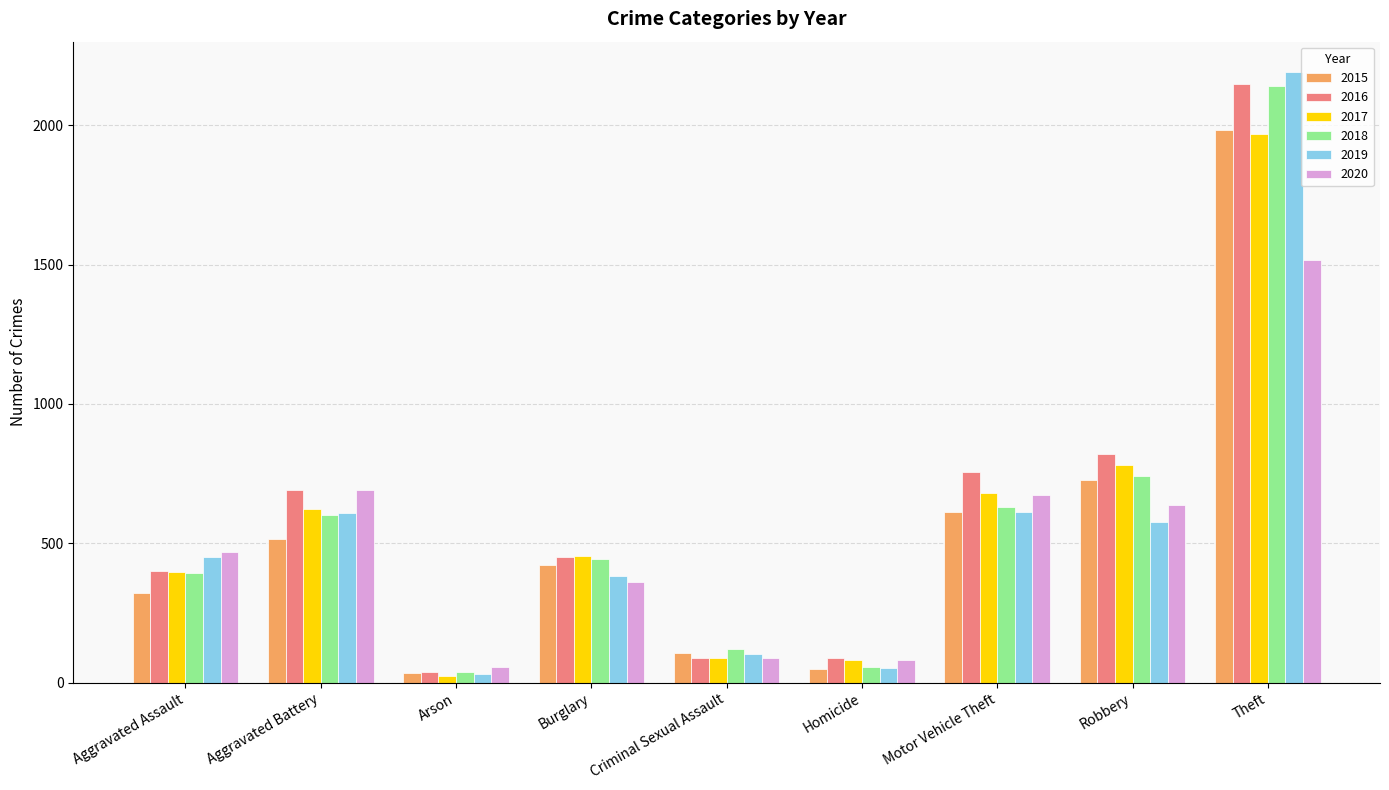

Is it true that 2020 equals 55 at Arson?

True